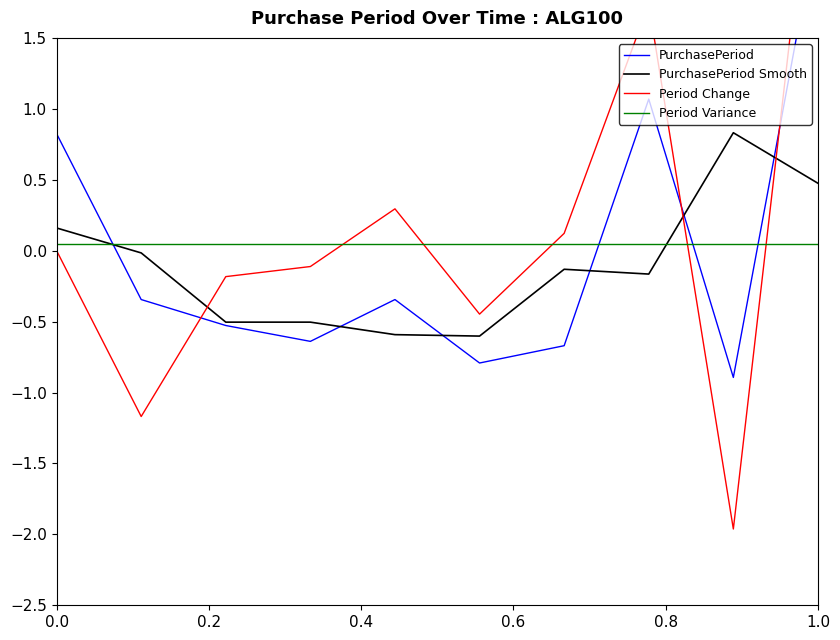

True or false: Period Variance has more than 1 interior local peaks.

False